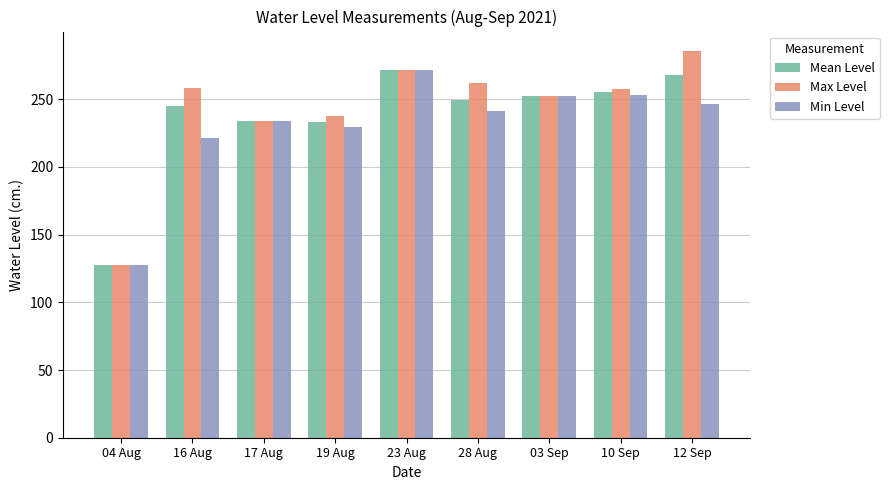

What is the spread (max minus min) of values at 10 Sep?

4.6